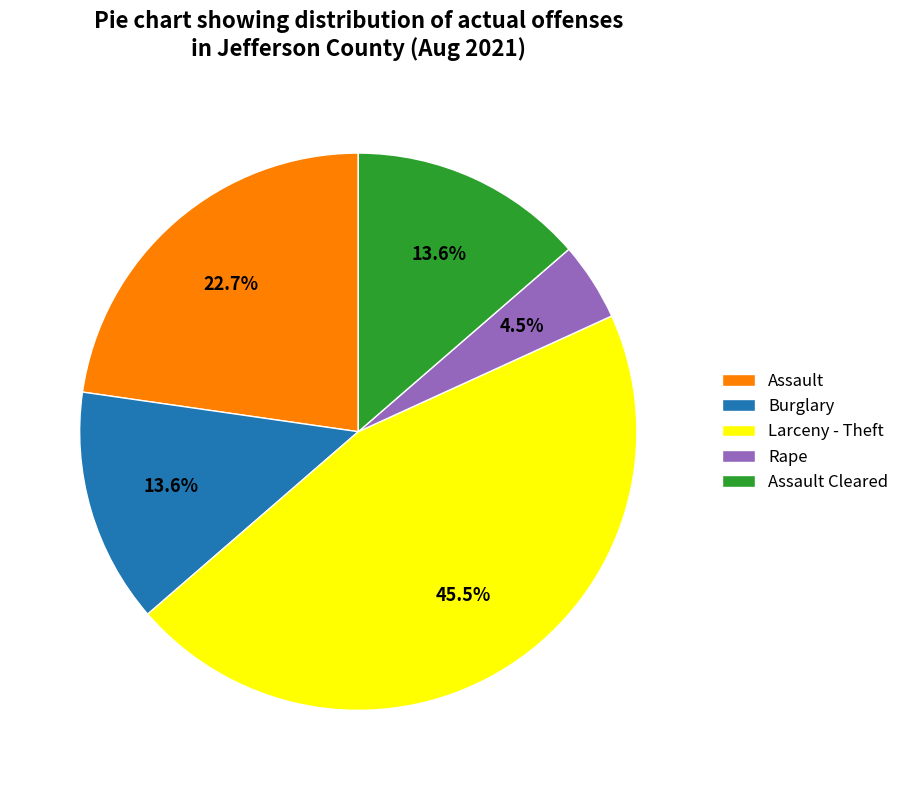

Which category has the smallest portion of the pie?

Rape